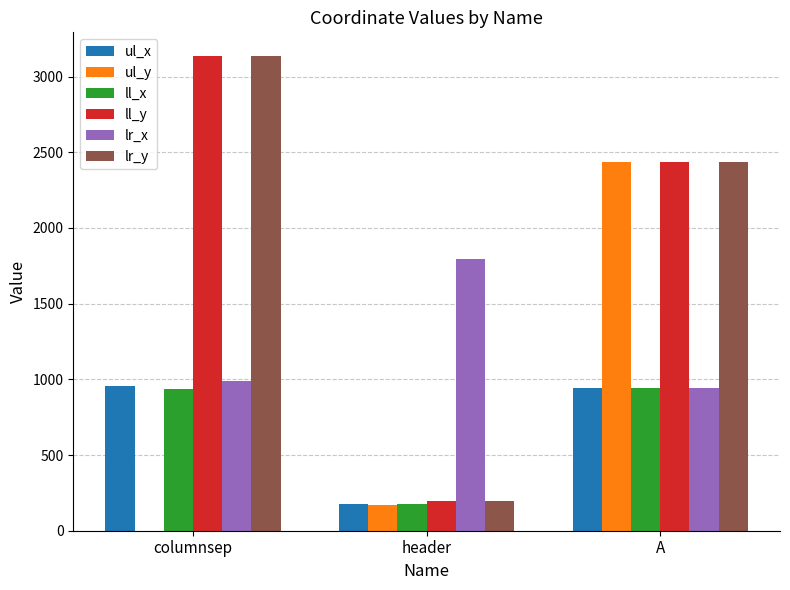

Between header and A, which series saw the biggest shift?

ul_y